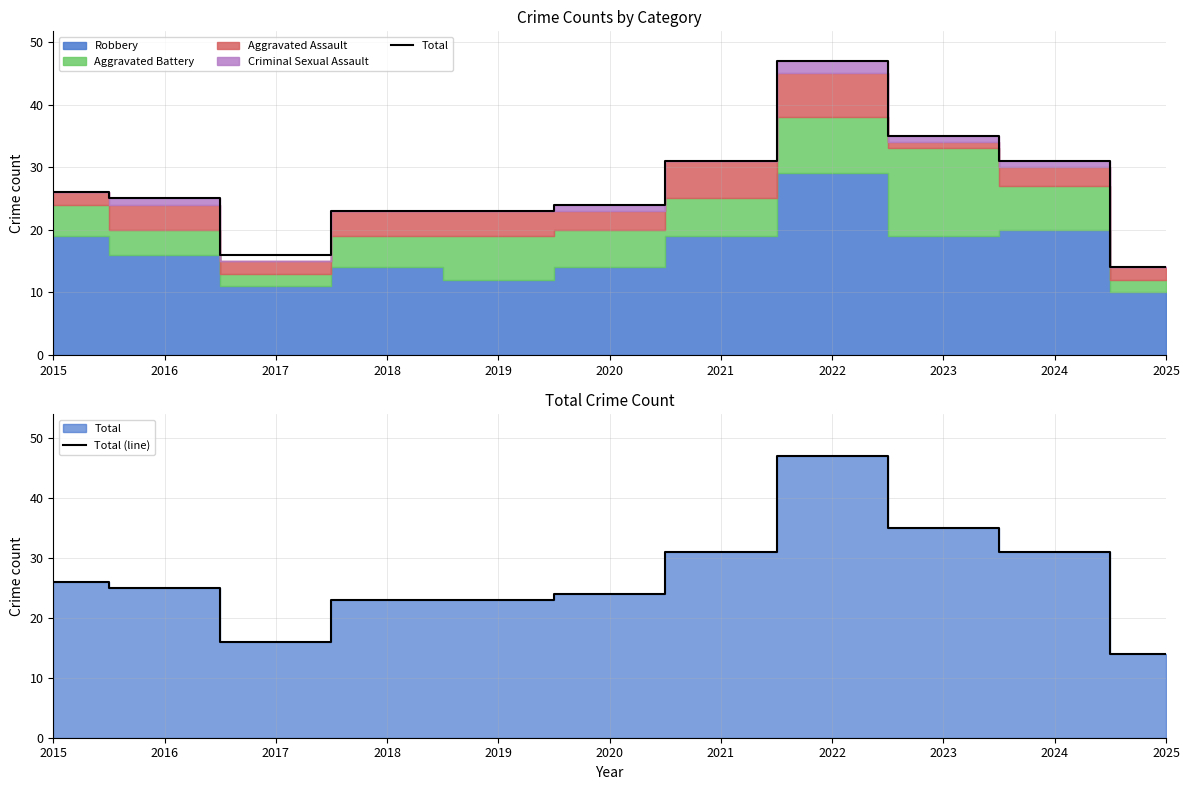

Is it true that Total equals 41 at 2021?

False